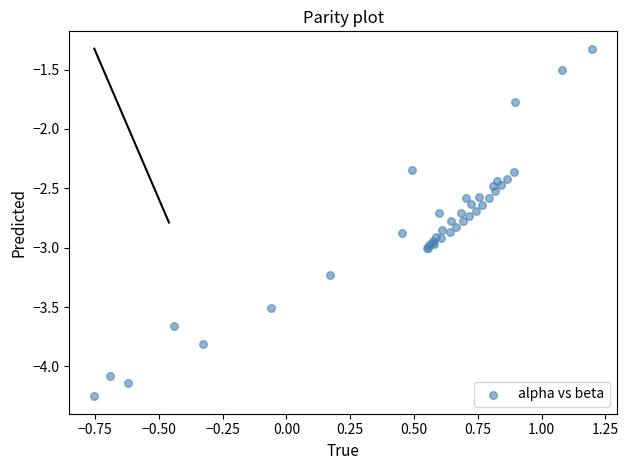

What Y value in the scatter plot is closest to -2?

-1.8